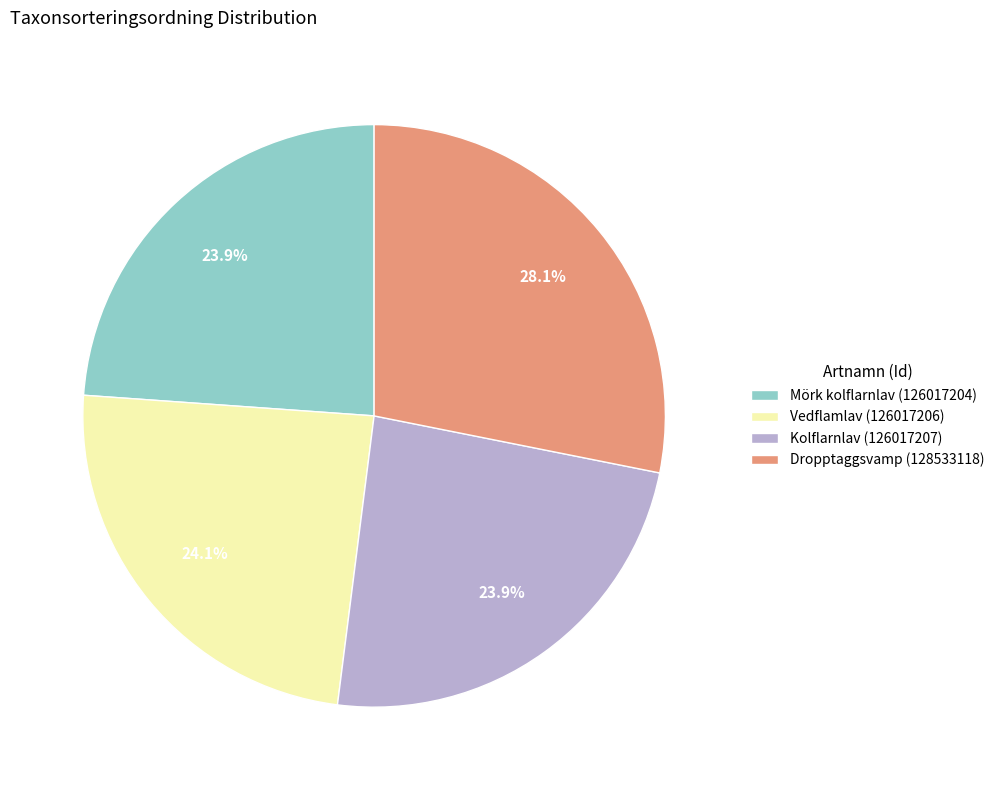

Is it true that Vedflamlav (126017206) is 24% of the pie?

True